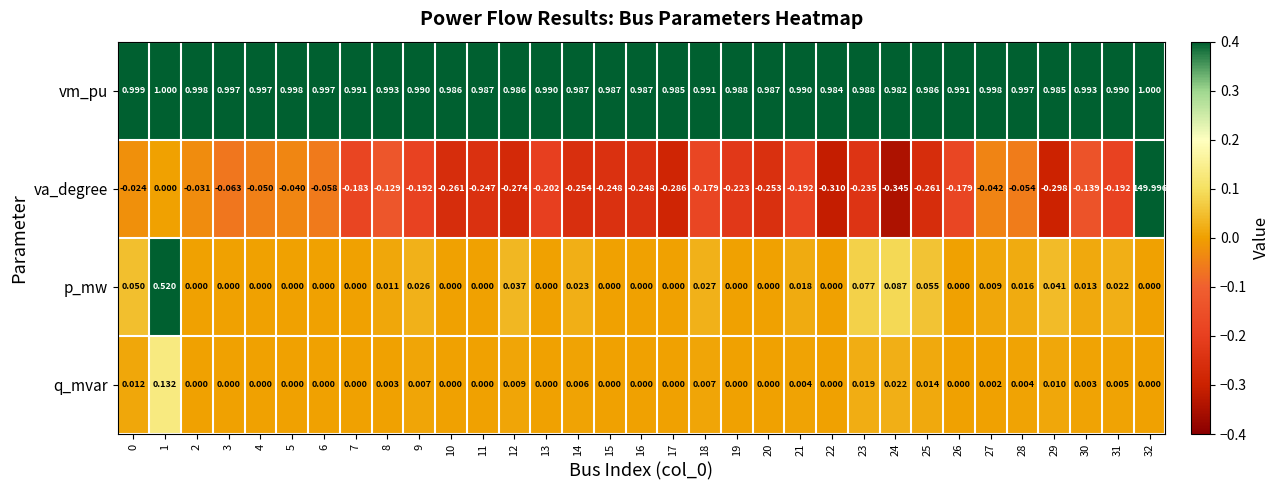

Which series has the largest total across all categories?

va_degree